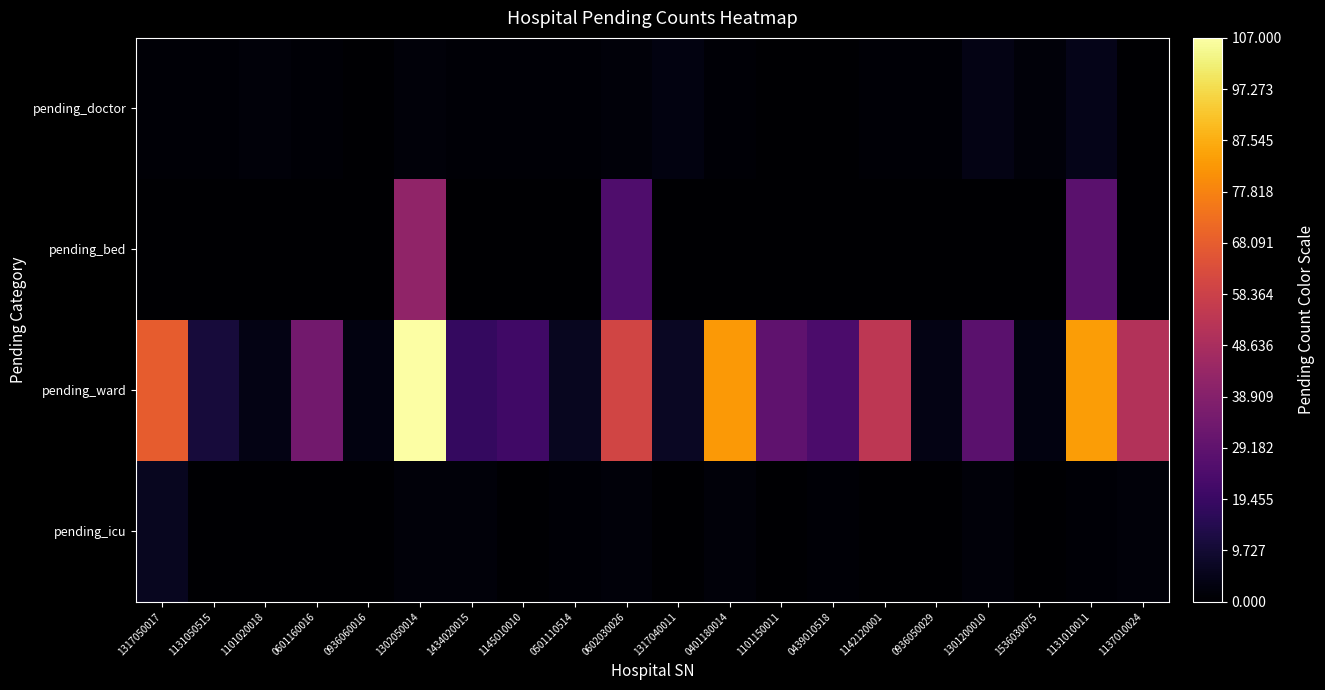

Reading left to right, extract all data points from this chart.

pending_doctor: 1317050017=1	1131050515=1	1101020018=2	0601160016=1	0936060016=0	1302050014=2	1434020015=1	1145010010=1	0501110514=1	0602030026=2	1317040011=3	0401180014=1	1101150011=0	0439010518=0	1142120001=1	0936050029=1	1301200010=4	1536030075=2	1131010011=5	1137010024=0
pending_bed: 1317050017=0	1131050515=0	1101020018=0	0601160016=0	0936060016=0	1302050014=42	1434020015=0	1145010010=0	0501110514=0	0602030026=25	1317040011=0	0401180014=0	1101150011=0	0439010518=0	1142120001=0	0936050029=0	1301200010=0	1536030075=0	1131010011=28	1137010024=0
pending_ward: 1317050017=68	1131050515=11	1101020018=4	0601160016=34	0936060016=3	1302050014=107	1434020015=18	1145010010=21	0501110514=6	0602030026=60	1317040011=7	0401180014=83	1101150011=29	0439010518=24	1142120001=54	0936050029=4	1301200010=28	1536030075=3	1131010011=84	1137010024=51
pending_icu: 1317050017=6	1131050515=0	1101020018=0	0601160016=0	0936060016=0	1302050014=2	1434020015=2	1145010010=0	0501110514=1	0602030026=2	1317040011=0	0401180014=2	1101150011=0	0439010518=1	1142120001=0	0936050029=0	1301200010=2	1536030075=0	1131010011=1	1137010024=2